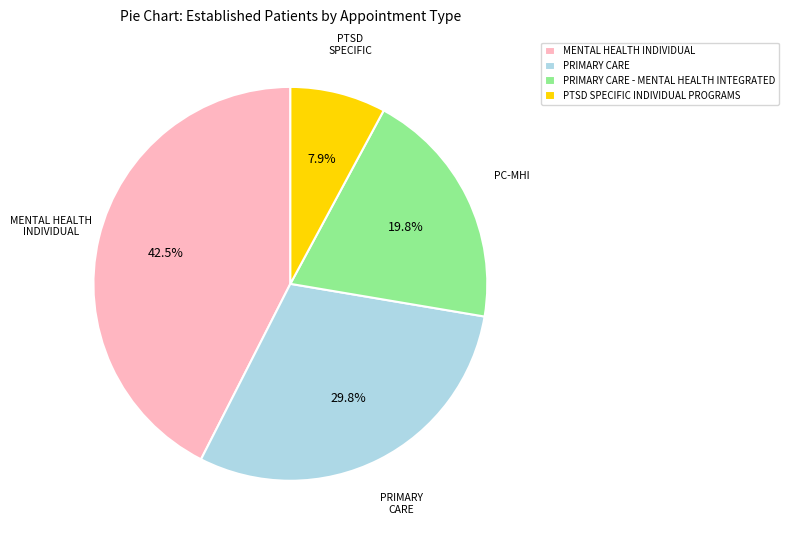

How many slices are in this pie chart?

4